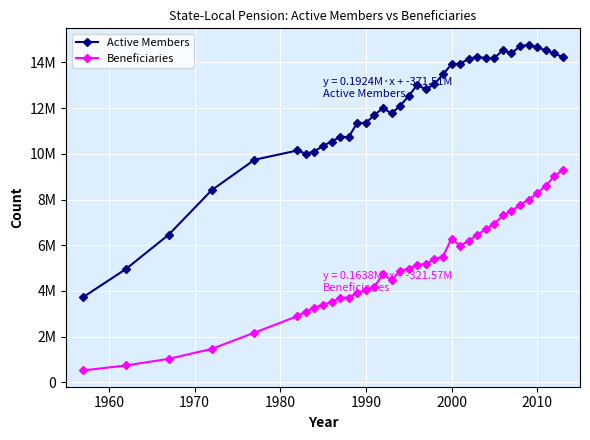

List the series in order of their peak value, highest first.

Active Members, Beneficiaries